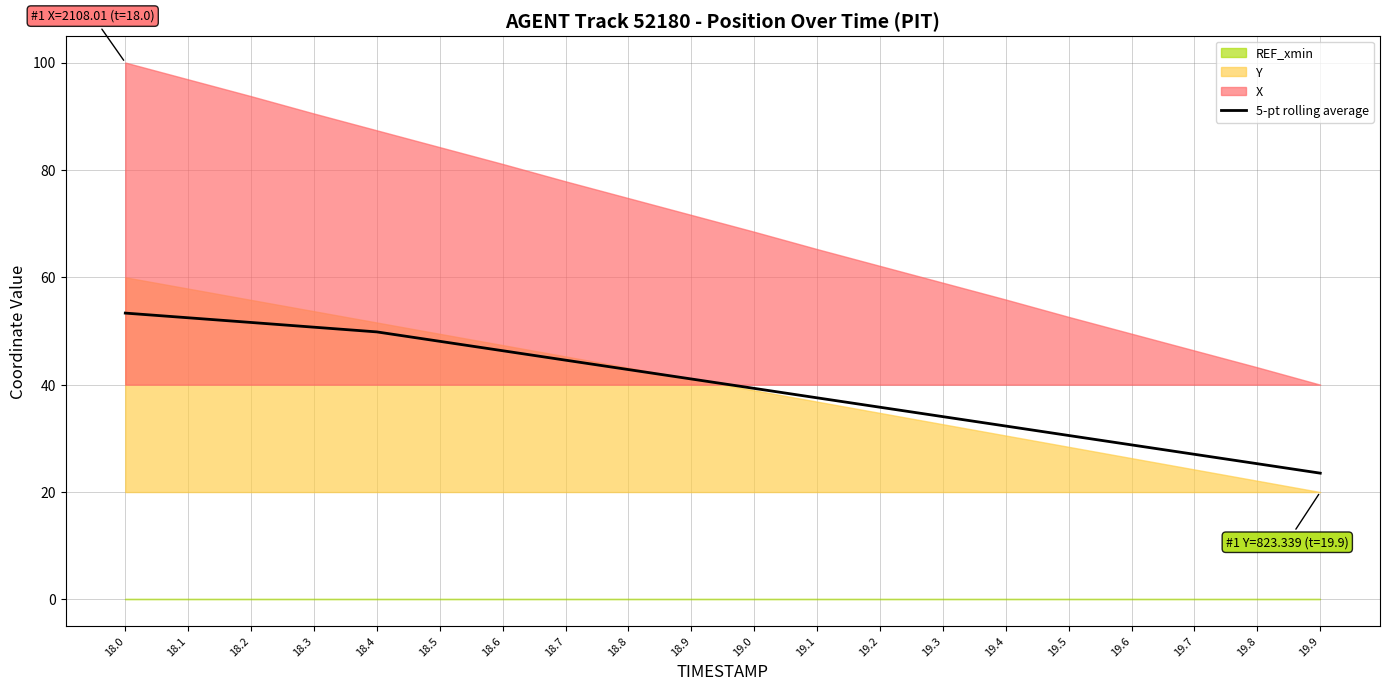

What is the sum of the values at 19.5 and 19.3?

64.6